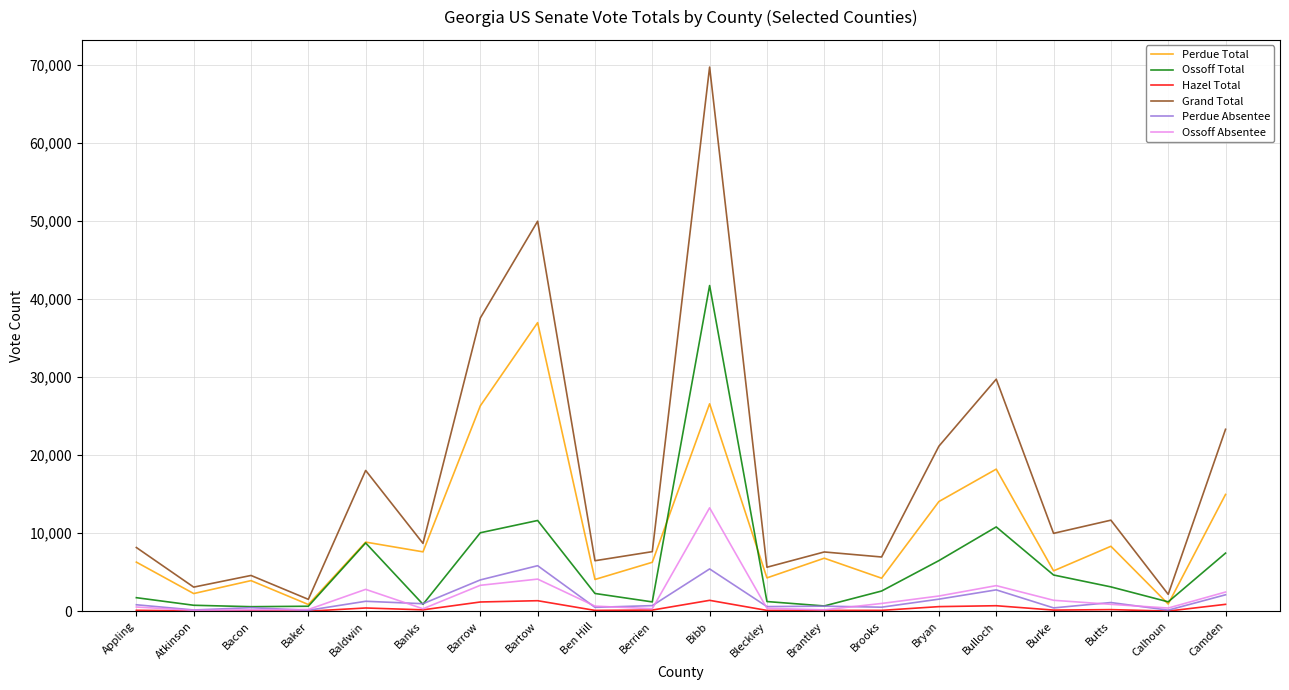

Which series has the largest range (max minus min)?

Grand Total